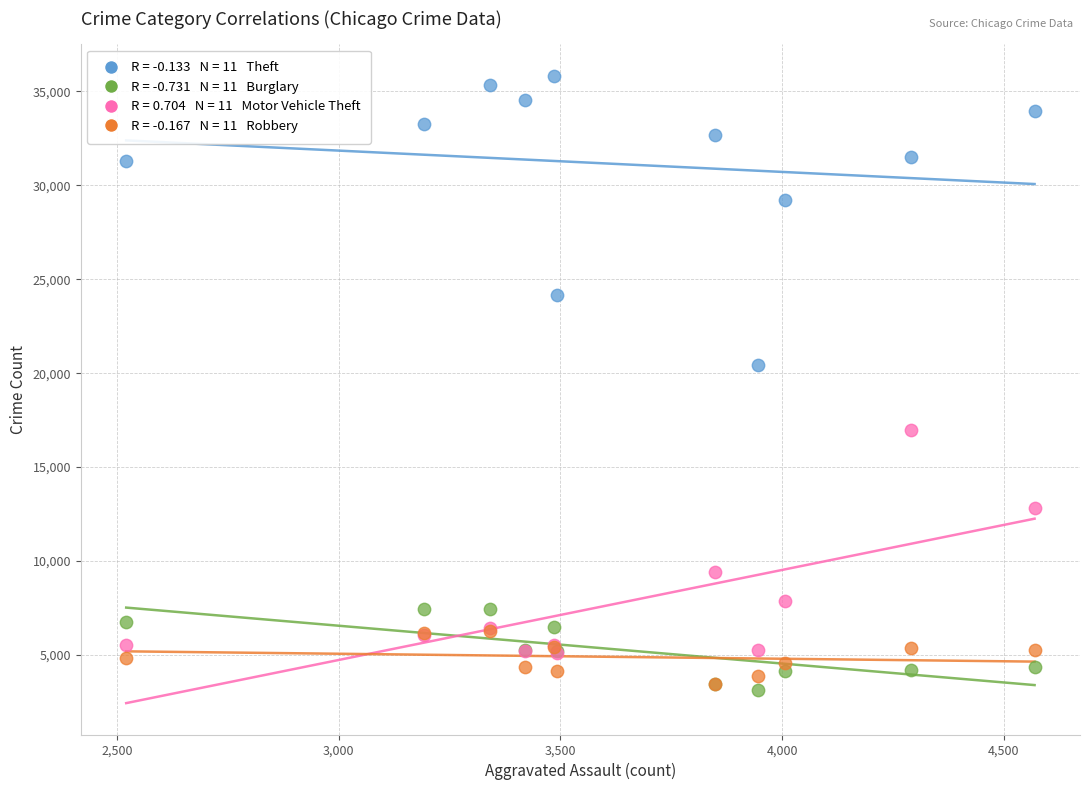

Across all series, what Y value is closest to 19487?

20425